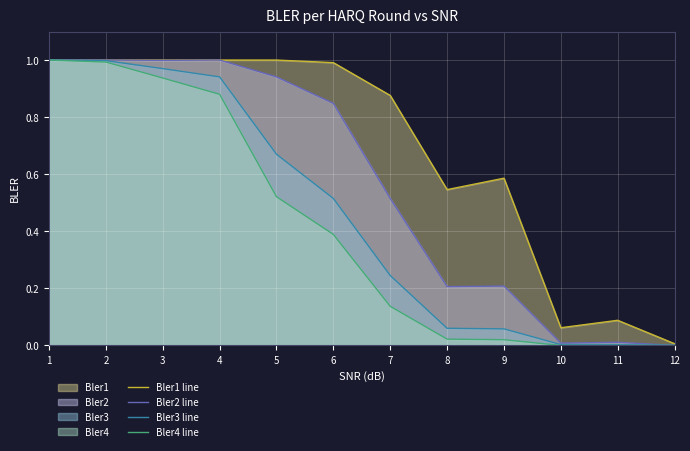

Which series has the largest total across all categories?

Bler1 line